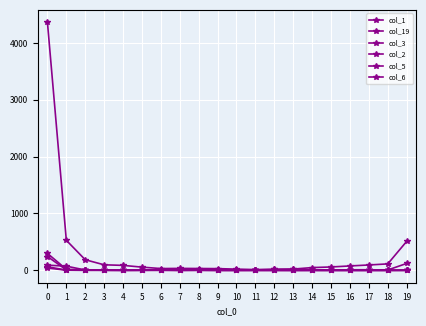

Reading left to right, what are all the values shown in this chart?

col_1: 4363	528	186	97	87	56	31	34	32	30	21	13	16	19	11	4	10	10	6	121
col_19: 40	3	1	0	0	3	4	1	5	4	4	7	18	22	48	59	77	94	113	509
col_3: 243	7	4	4	2	1	1	1	3	1	0	0	0	0	0	0	0	0	0	0
col_2: 298	18	10	2	1	2	1	1	1	0	0	1	0	0	0	0	0	0	0	2
col_5: 91	73	6	1	0	1	2	0	1	0	0	0	1	0	0	0	0	0	0	0
col_6: 63	3	1	2	1	0	6	1	1	0	0	0	0	0	1	0	0	0	0	0